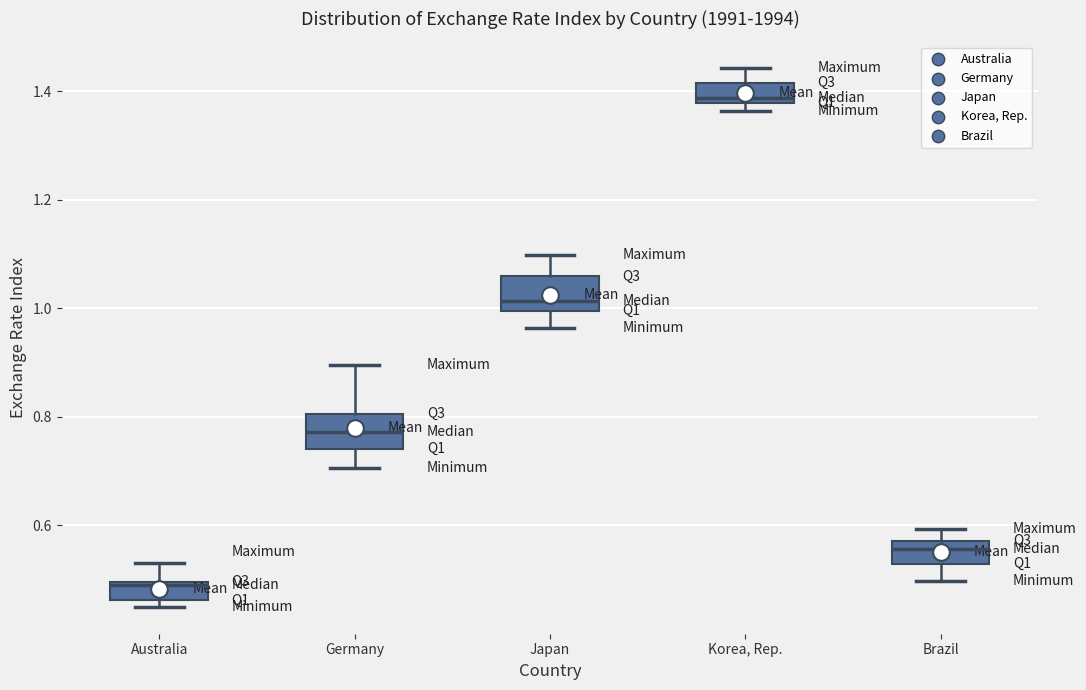

Reading left to right, read every box against the y-axis: the position of its median line, the range the box covers, and the ends of its whiskers. The values are not printed on the chart, so give them approximately, as read against the axis.

Australia: median 0.50, box 0.46 to 0.50, whiskers 0.44 to 0.54
Germany: median 0.78, box 0.74 to 0.80, whiskers 0.70 to 0.90
Japan: median 1.02, box 1.00 to 1.06, whiskers 0.96 to 1.10
Korea, Rep.: median 1.38 (just above the box's lower edge), box 1.38 to 1.42, whiskers 1.36 to 1.44
Brazil: median 0.56, box 0.52 to 0.58, whiskers 0.50 to 0.60